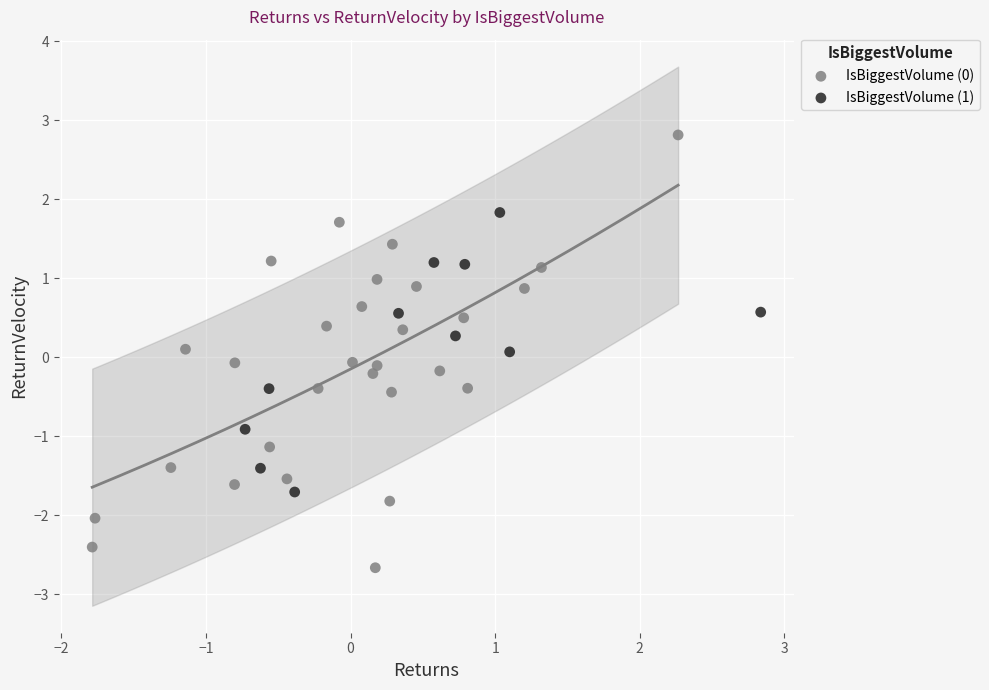

Which series has the widest spread of Y values?

IsBiggestVolume (0)